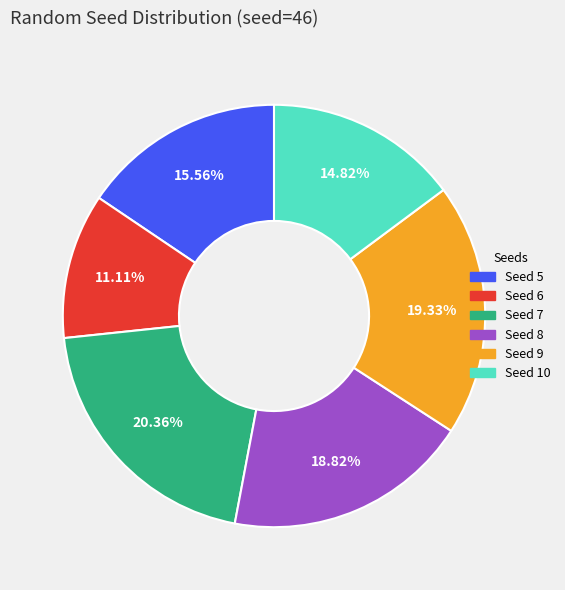

Count the number of slices in the pie.

6